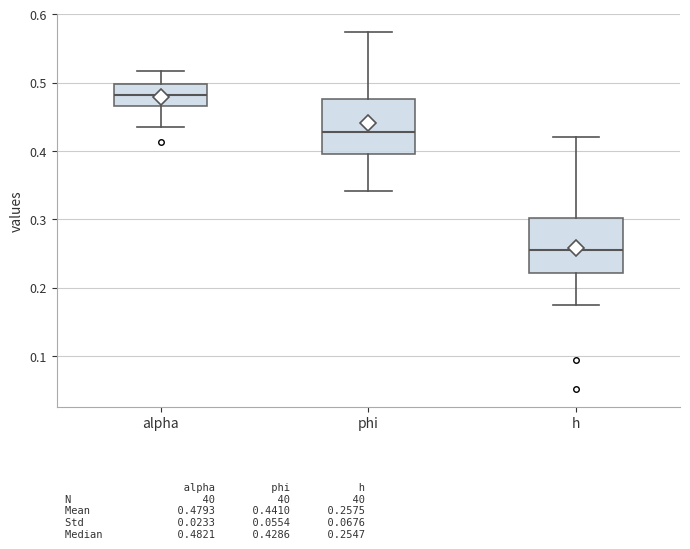

Which box's median line is the highest?

alpha